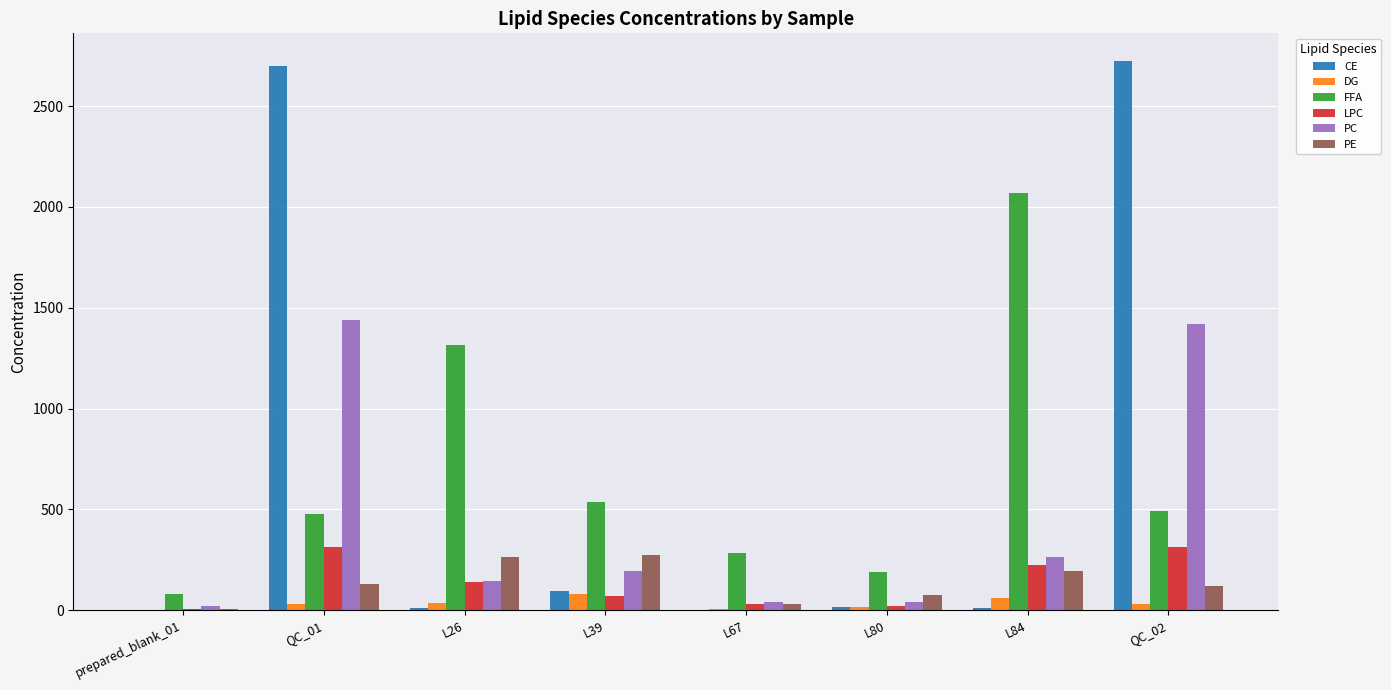

Is it true that DG equals 1.2 at prepared_blank_01?

True